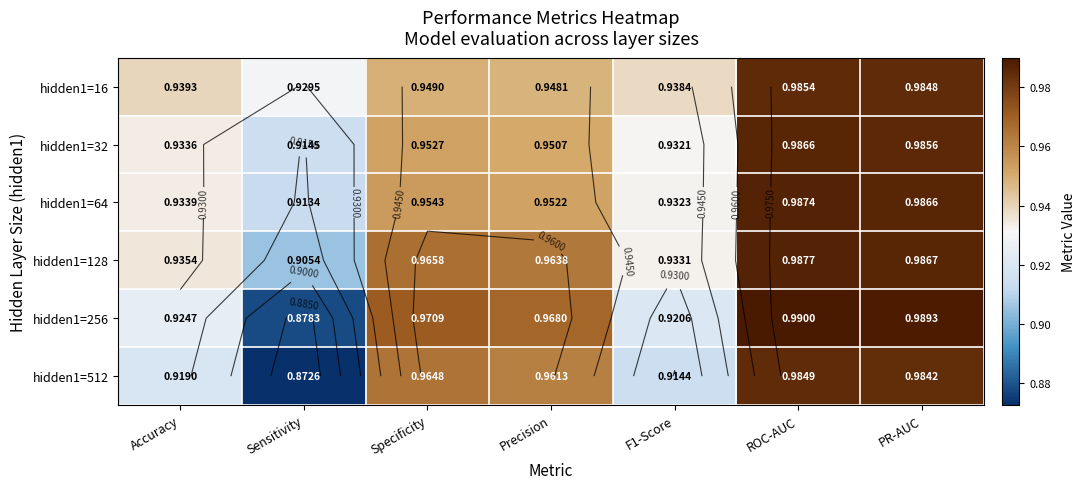

At which category is the sum across all series the highest?

ROC-AUC